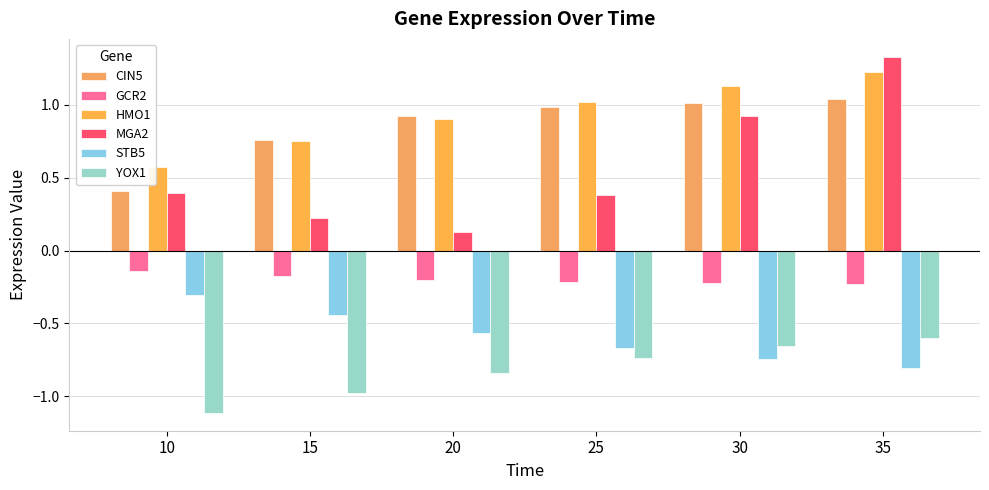

What is the total value across all series at 10?

-0.2